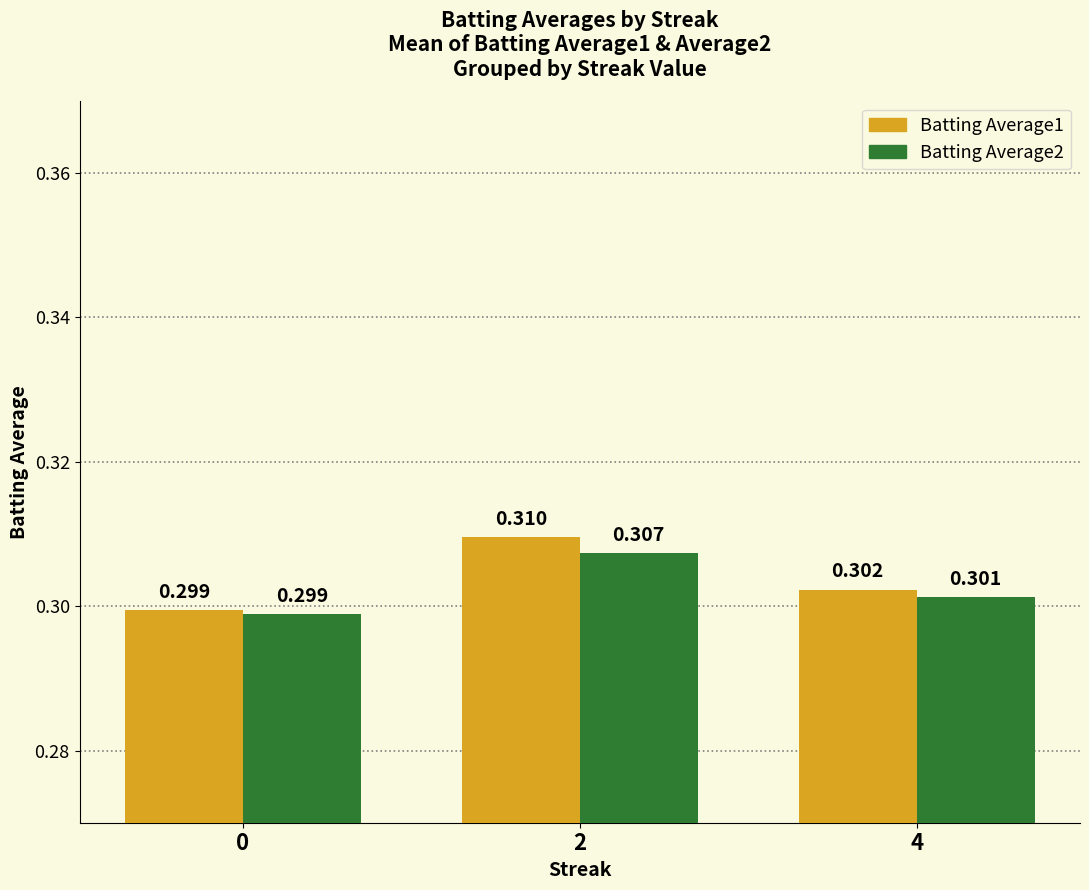

List the series in order of their overall mean, highest first.

Batting Average1, Batting Average2